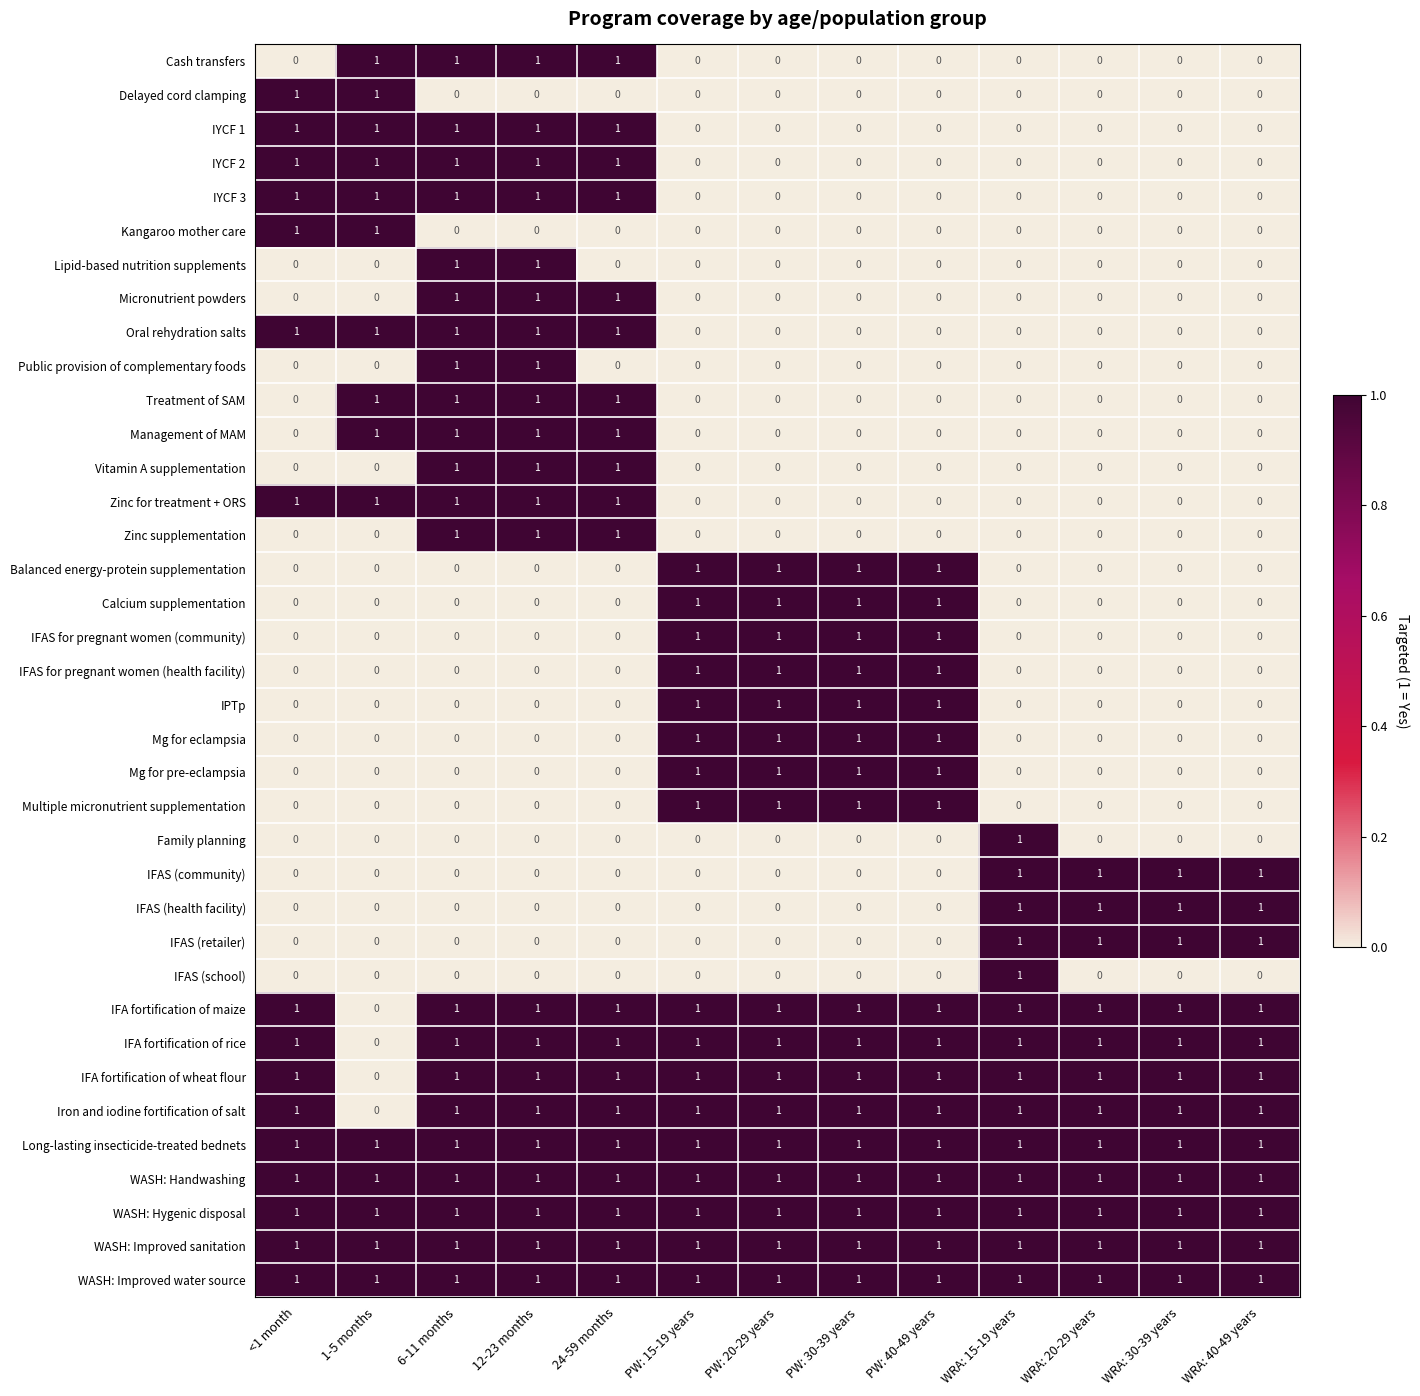

The value of IPTp at PW: 15-19 years is 1. True or false?

True